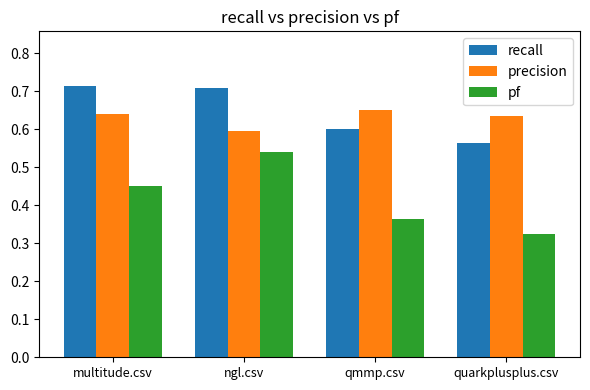

What is the label of the 2nd bar from the right?

qmmp.csv